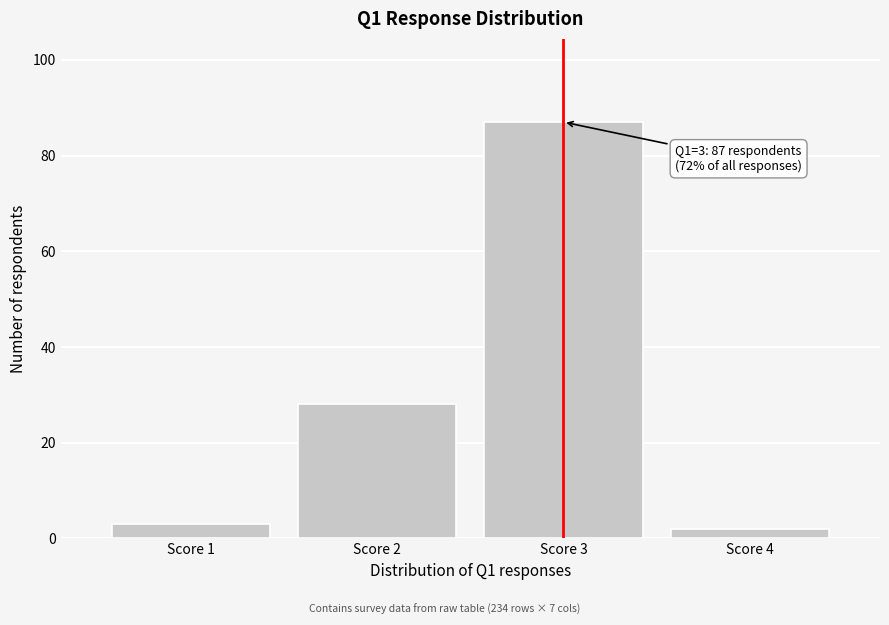

Reading right to left, transcribe all the data shown in this chart.

Score 4=2	Score 3=87	Score 2=28	Score 1=3